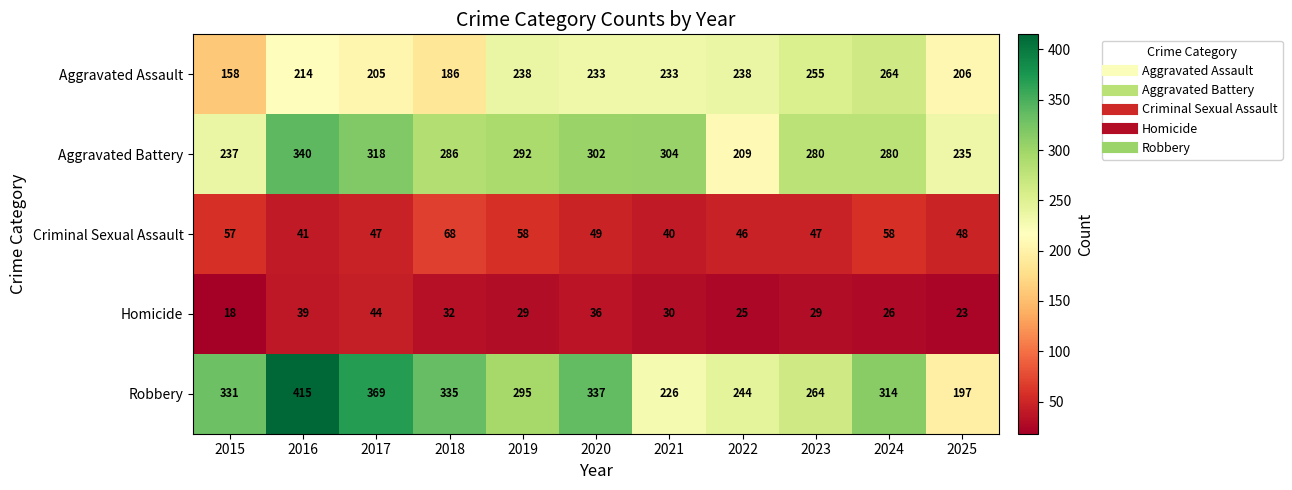

Between 2019 and 2020, which series saw the biggest shift?

Robbery